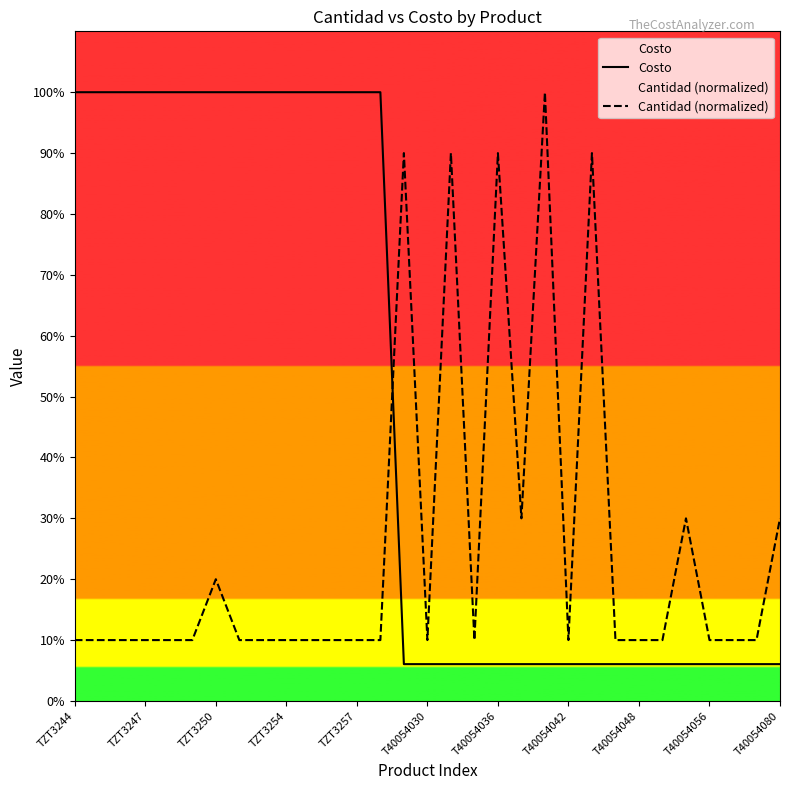

True or false: Cantidad (normalized) has more than 1 interior local peaks.

True